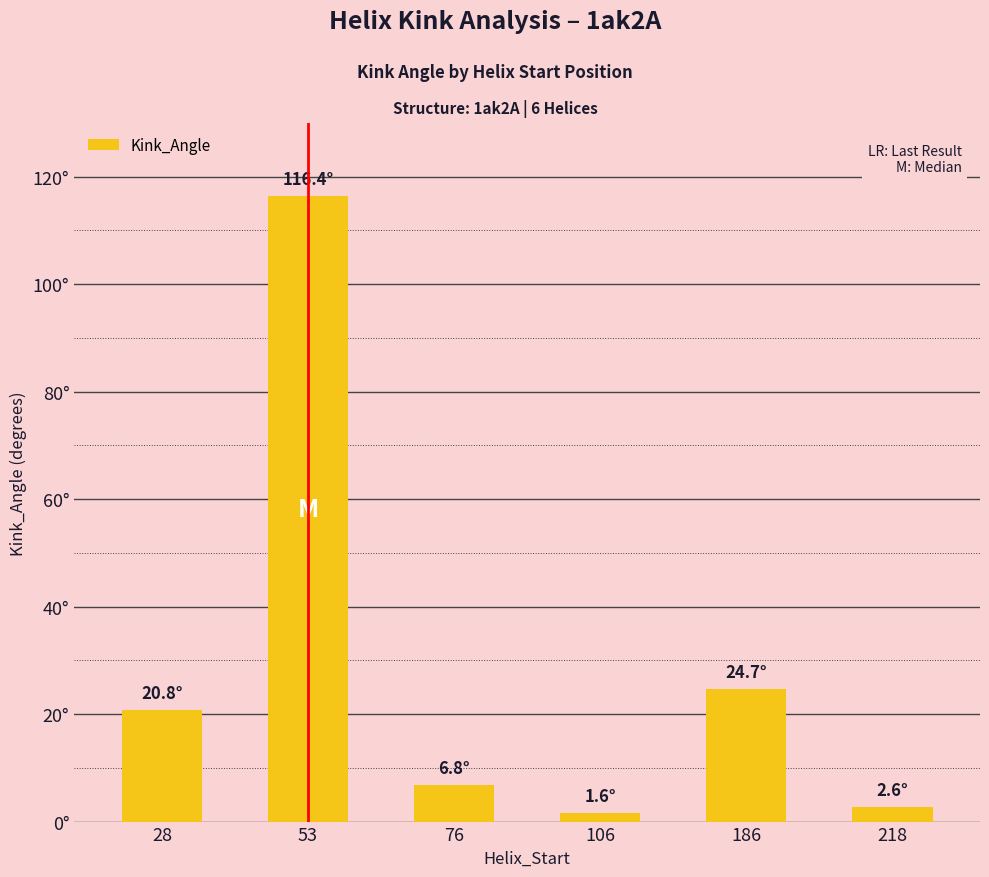

Reading right to left, list all the values displayed in this chart.

218=2.6	186=24.7	106=1.6	76=6.8	53=116.4	28=20.8